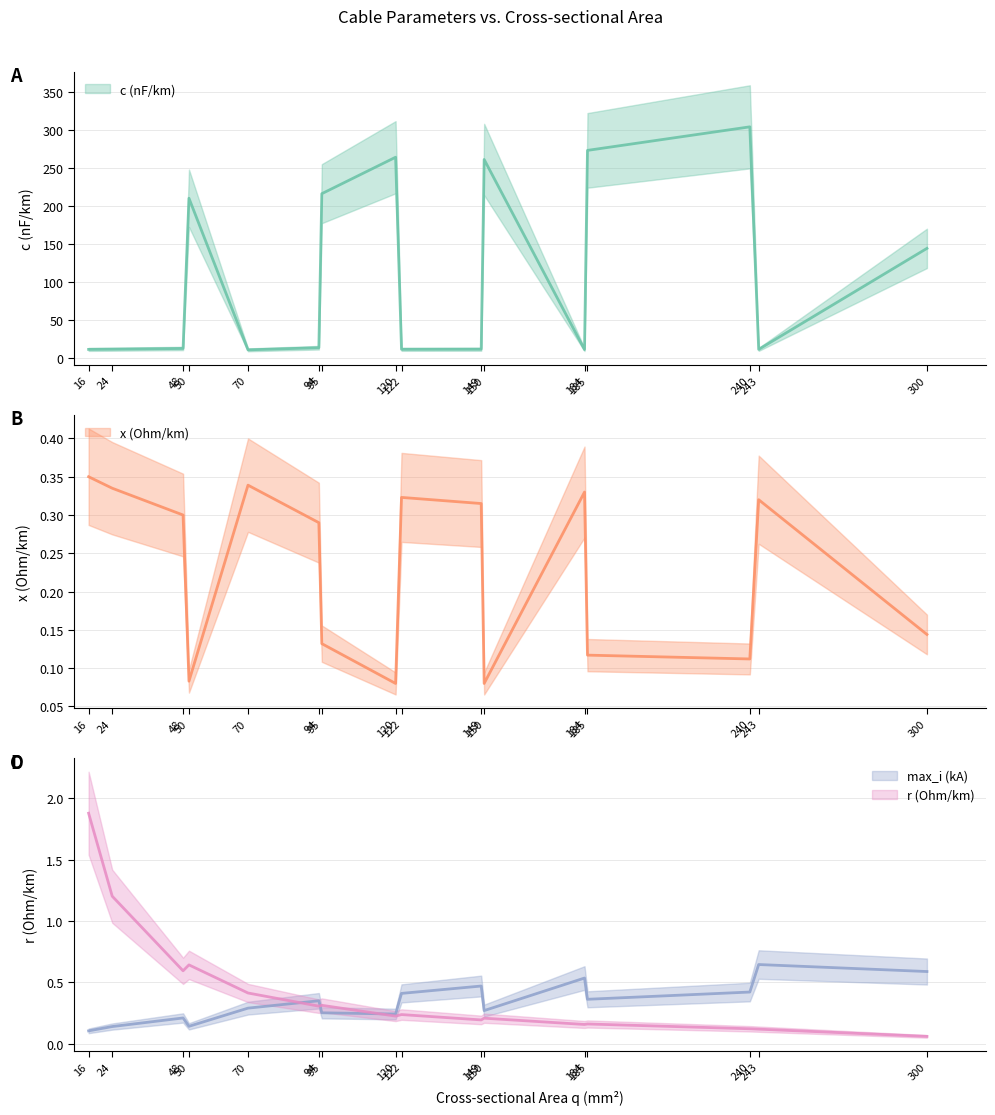

At how many categories does at least one series exceed 122?

7